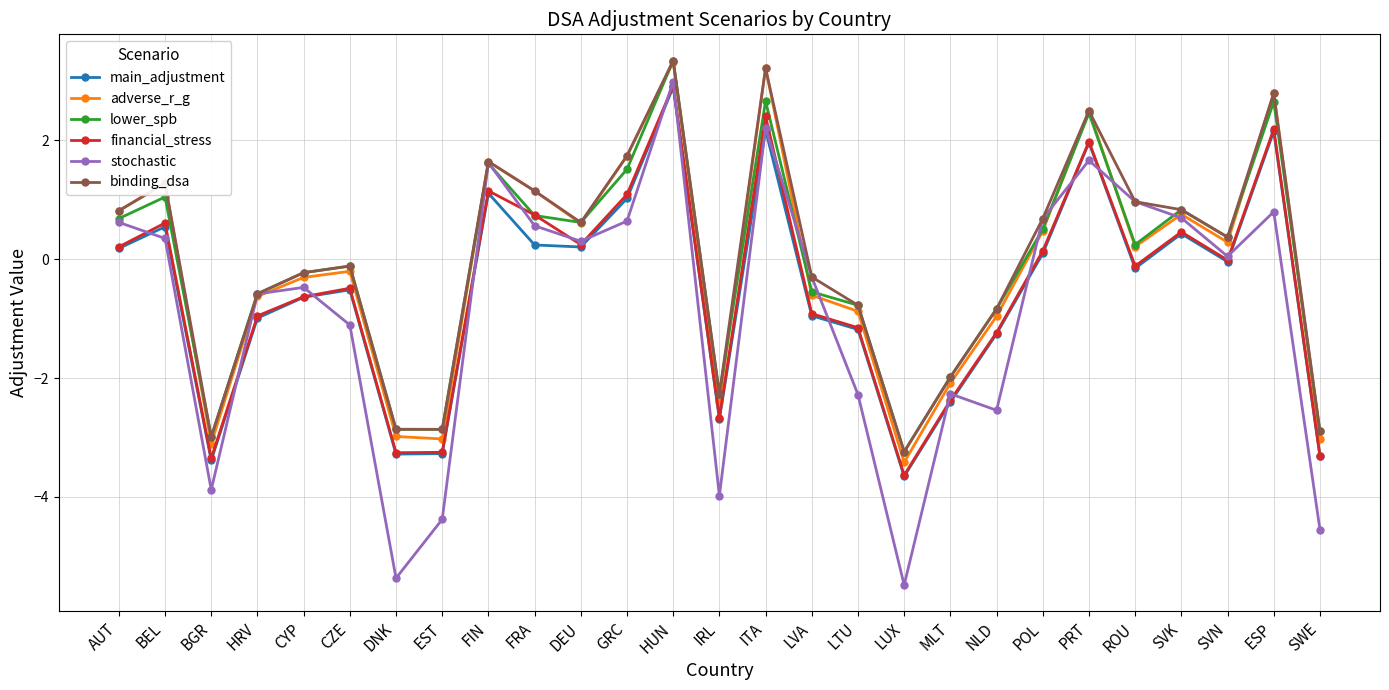

How many values in adverse_r_g are above zero?

14